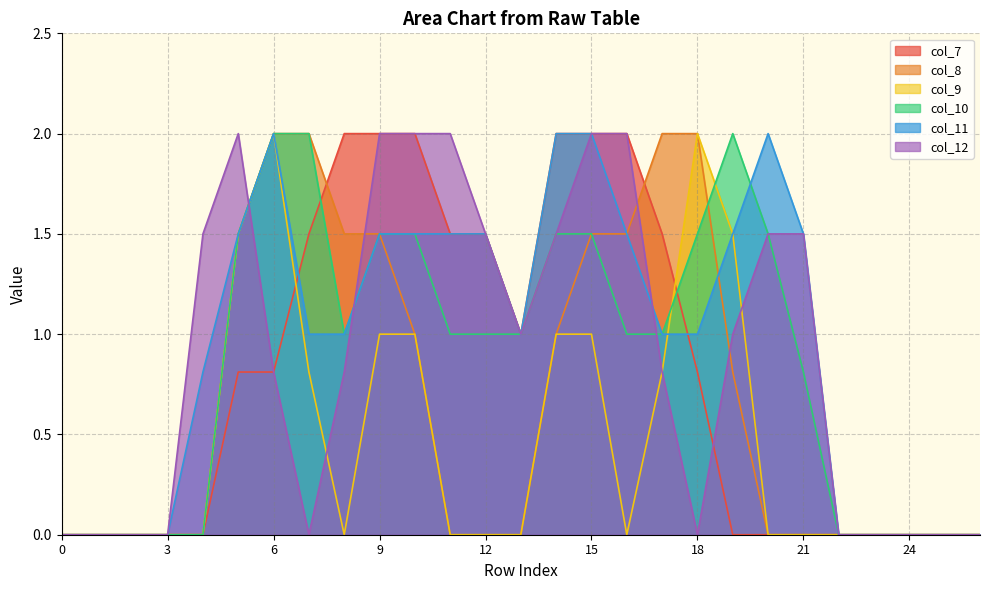

What are all the series names shown in the legend?

col_7, col_8, col_9, col_10, col_11, col_12